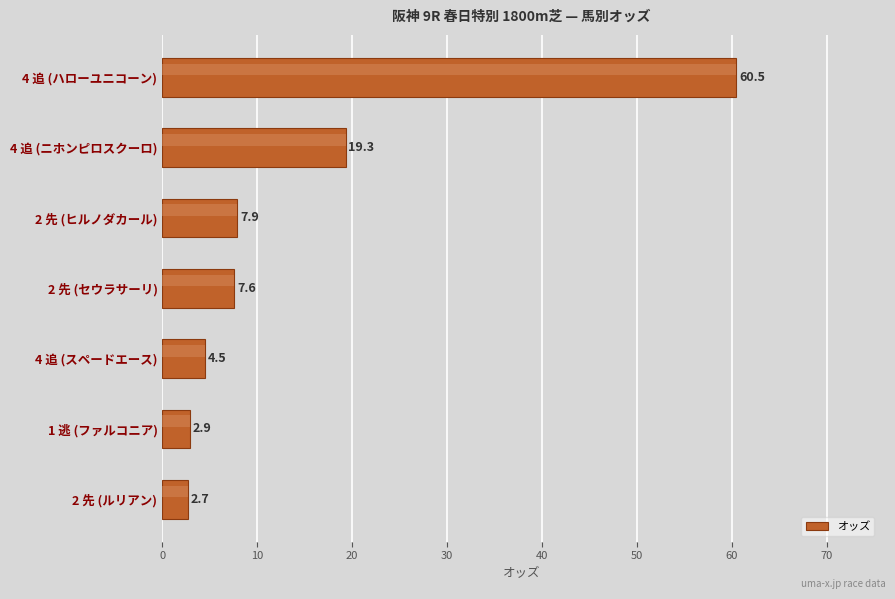

Rank the categories by value from lowest to highest.

2 先 (ルリアン), 1 逃 (ファルコニア), 4 追 (スペードエース), 2 先 (セウラサーリ), 2 先 (ヒルノダカール), 4 追 (ニホンピロスクーロ), 4 追 (ハローユニコーン)